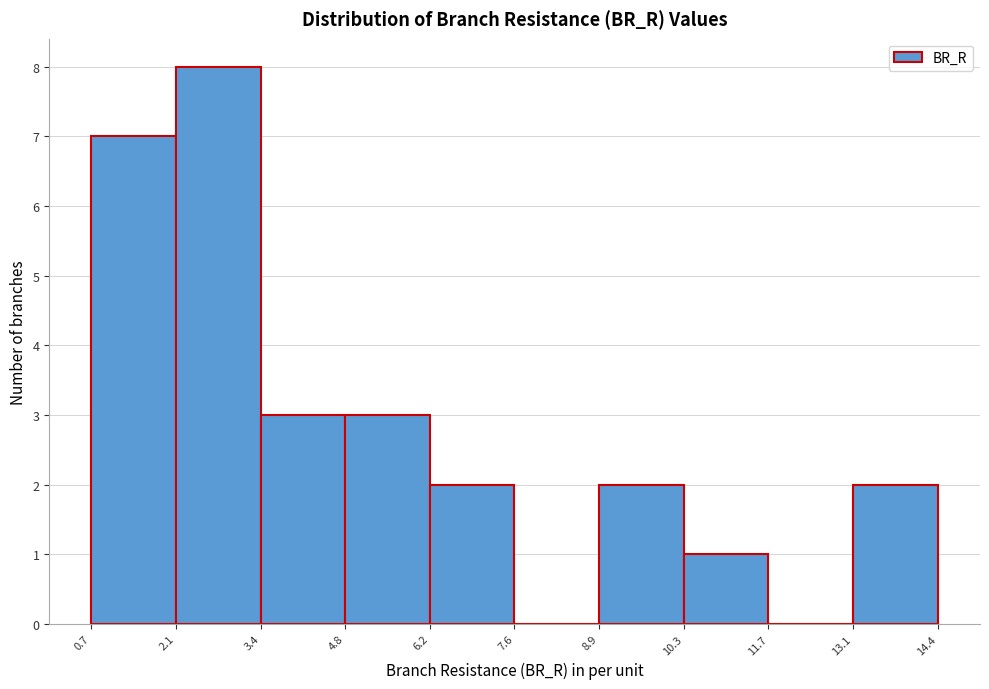

Reading left to right, transcribe this chart: for each bar, give the range it covers on the x-axis and its height. The values are not printed on the chart, so give them approximately, as read against the axis.

0.7 to 2.1: 7
2.1 to 3.4: 8
3.4 to 4.8: 3
4.8 to 6.2: 3
6.2 to 7.6: 2
7.6 to 8.9: 0
8.9 to 10.3: 2
10.3 to 11.7: 1
11.7 to 13.1: 0
13.1 to 14.4: 2